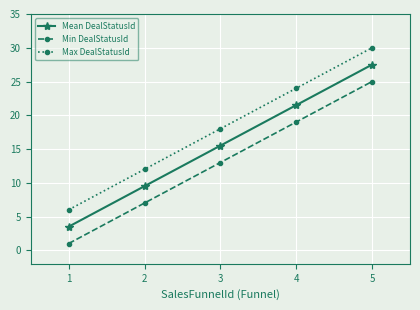

What is the sum of all Min DealStatusId values?

65.0